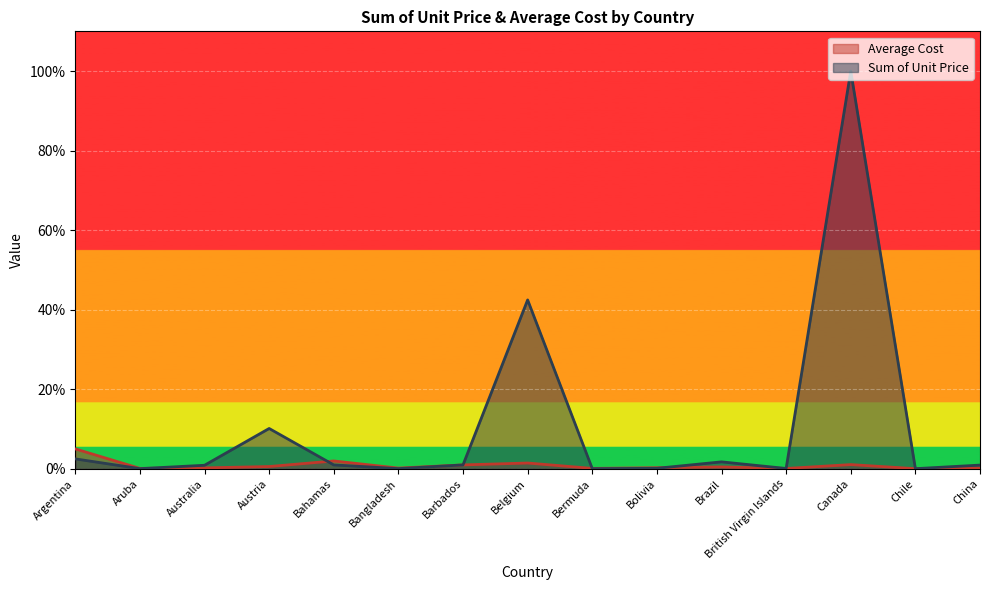

Does the chart display data point markers on the line(s)?

No